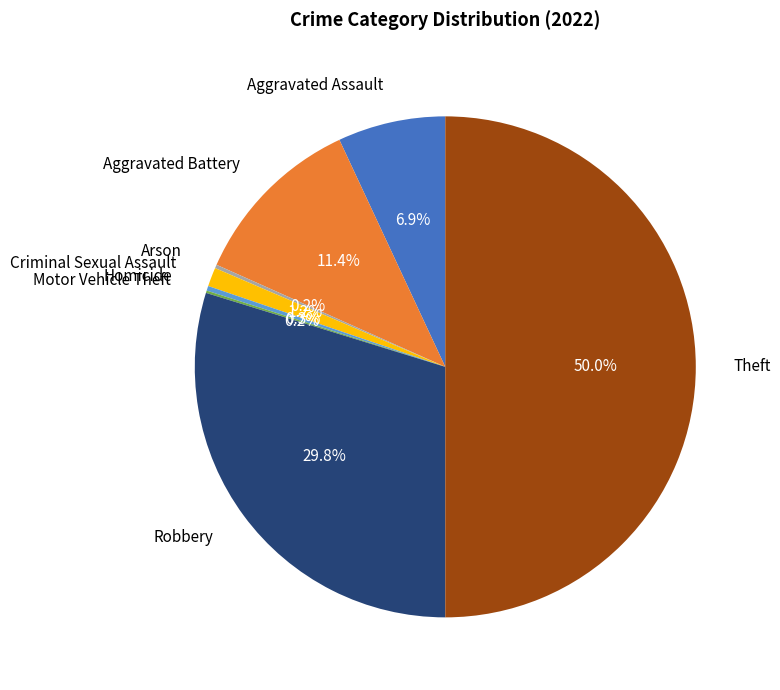

Does Criminal Sexual Assault account for over 50% of the chart?

No